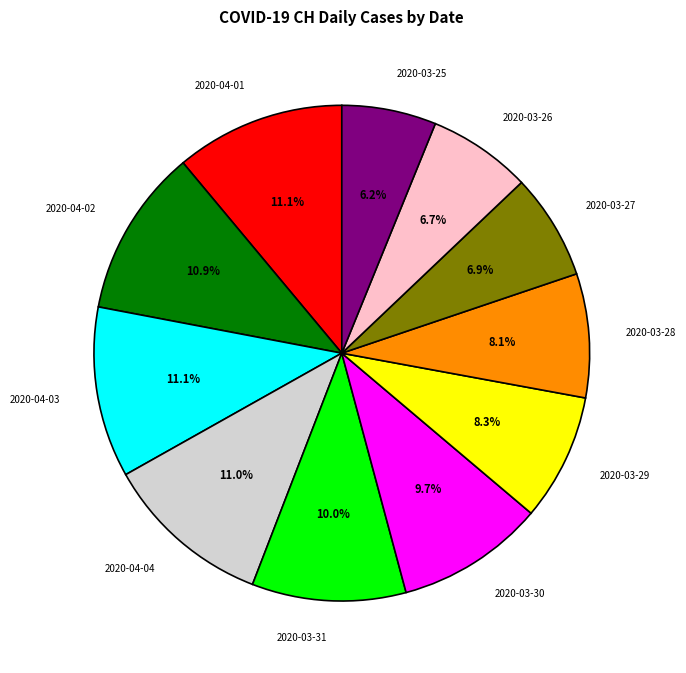

Which slice is the smallest?

2020-03-25